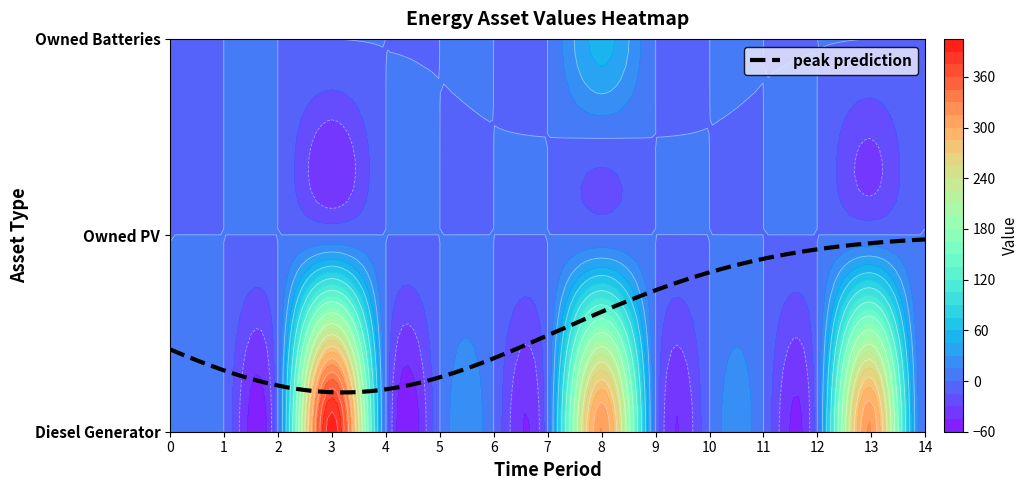

At which category does the chart reach its peak across all series?

3